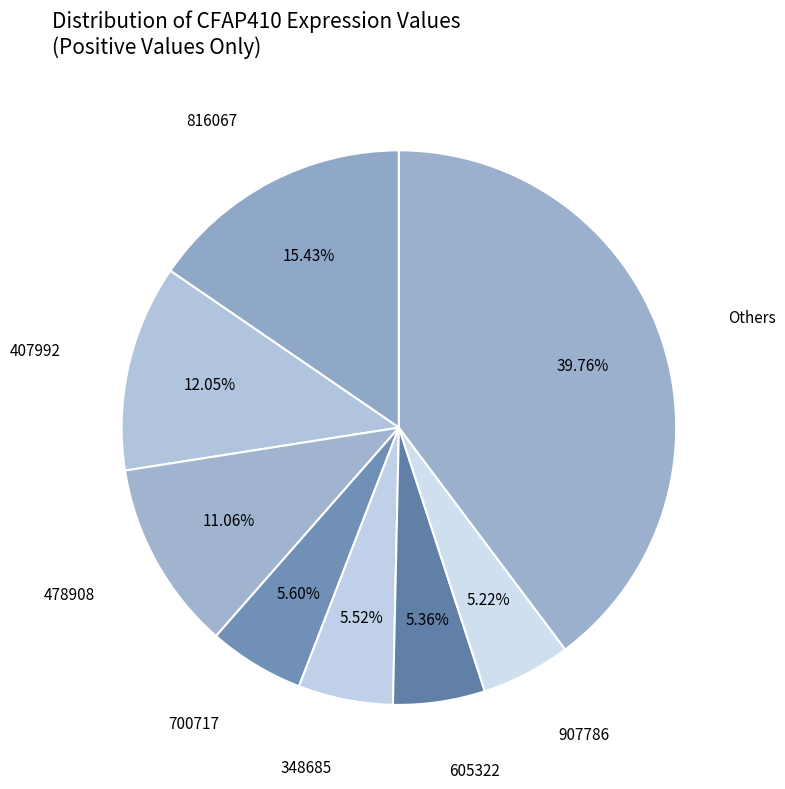

Is there any slice that represents more than half of the pie?

No